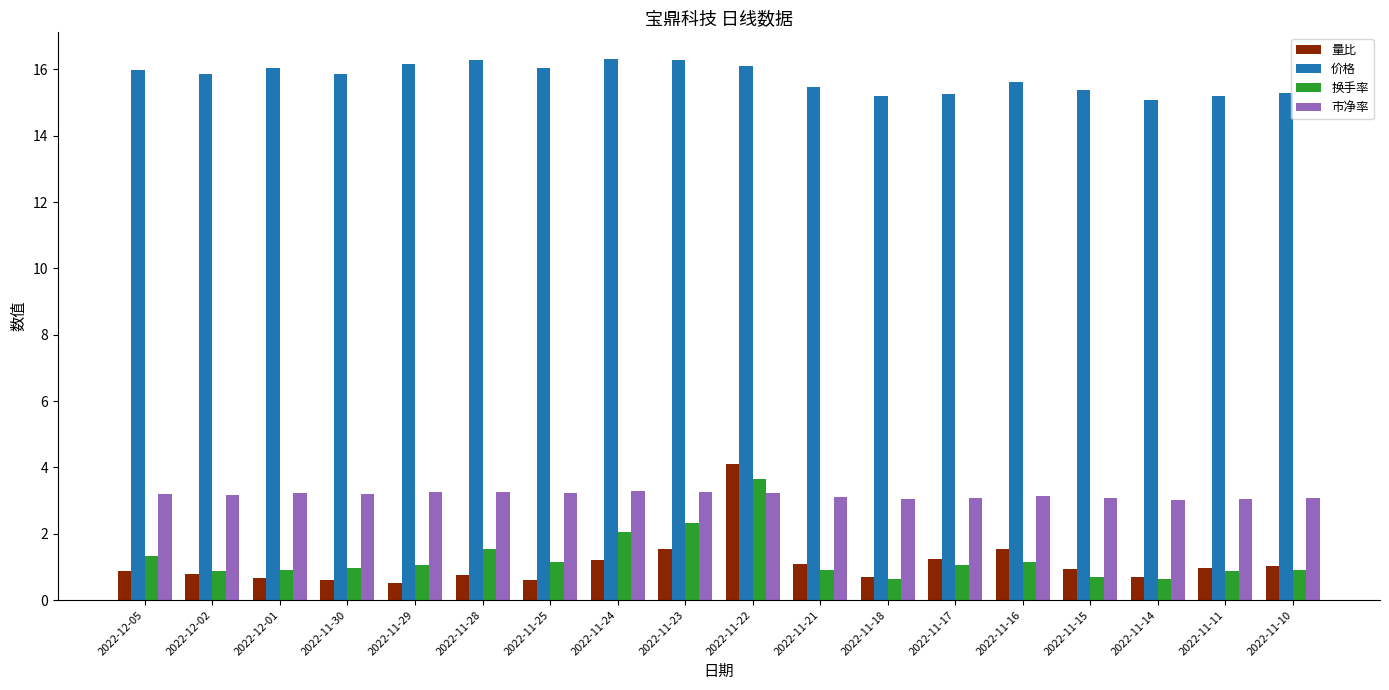

What is the label of the 14th bar from the left?

2022-11-16